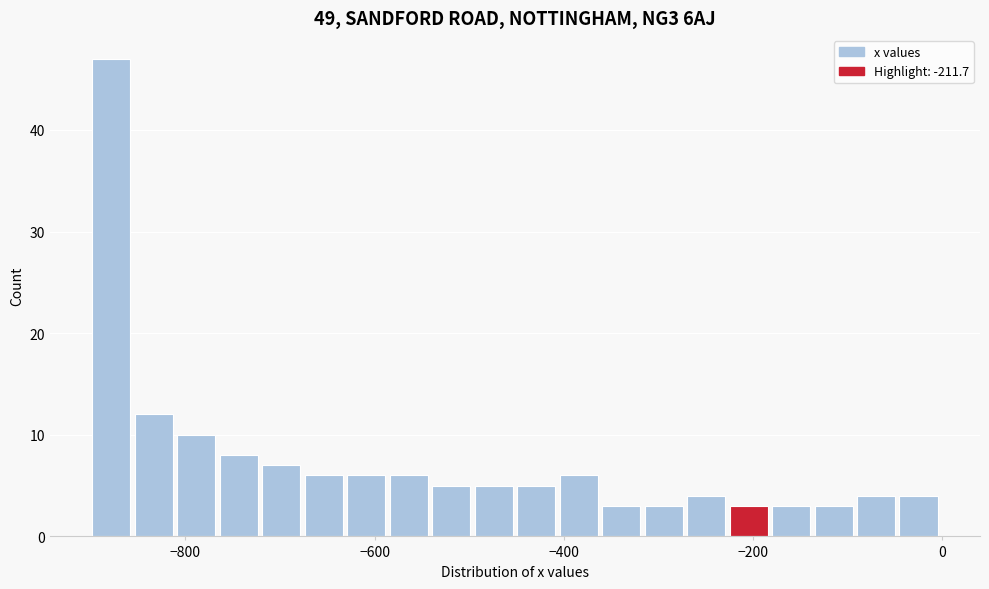

Read against the x-axis, roughly where is the centre of the tallest bar?

-880